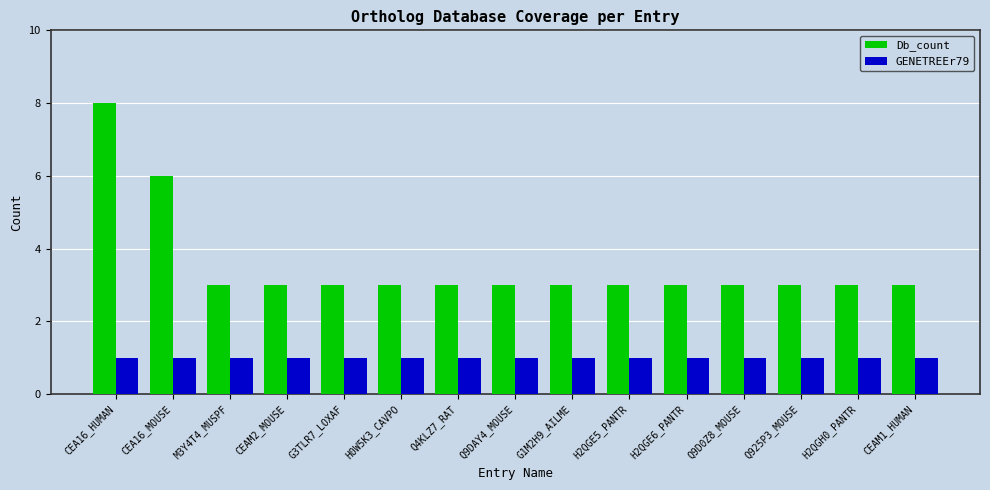

How many Db_count values are between 3 and 4?

13